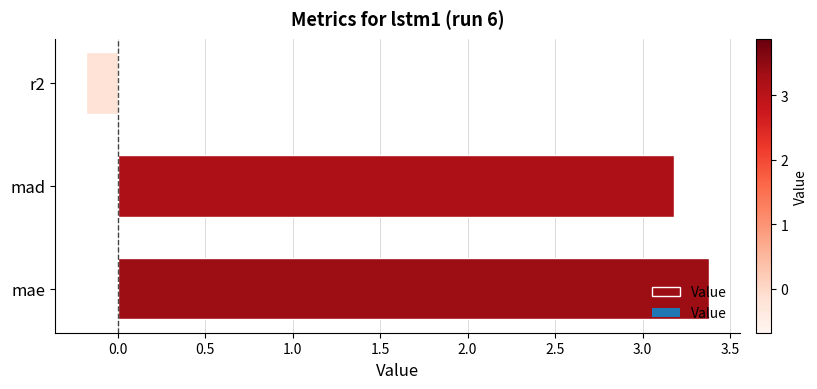

Count the number of data series in this chart.

1